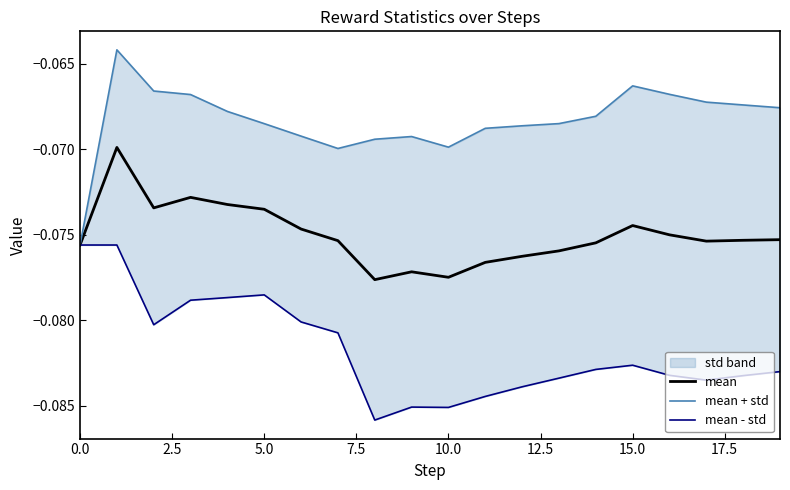

What is the label of the 11th point from the right?

9